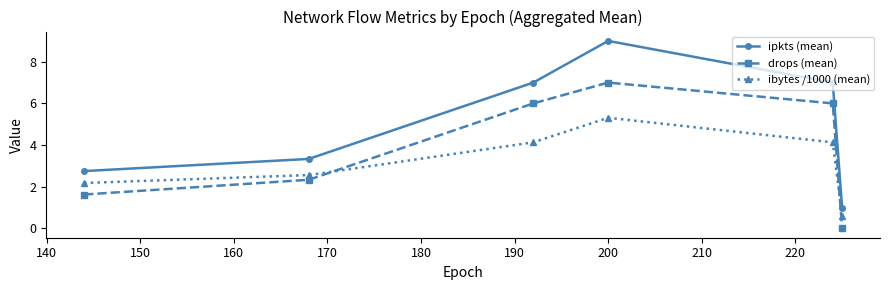

True or false: ipkts (mean) has more than 0 interior local peaks.

True